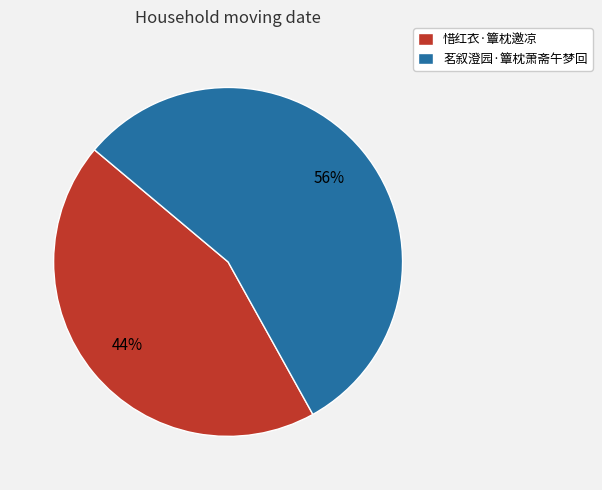

Approximately how many times larger is the value at 茗叙澄园·簟枕萧斋午梦回 compared to 惜红衣·簟枕邀凉?

1.3